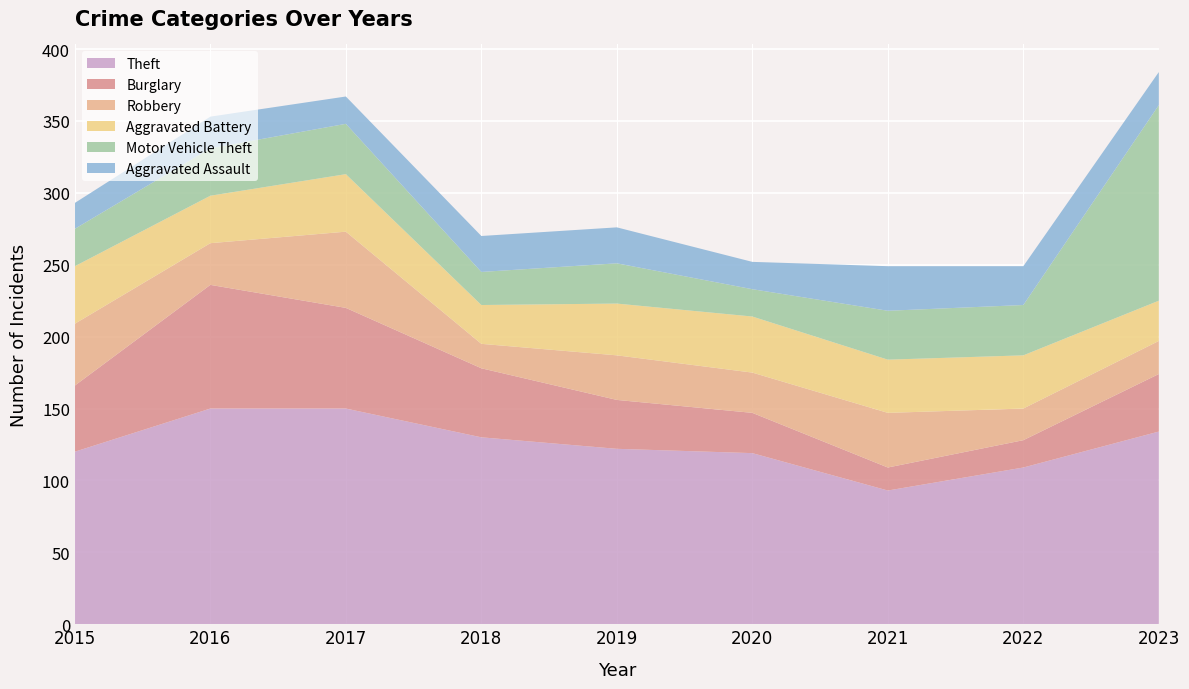

Reading right to left, extract all data points from this chart.

Theft: 134	109	93	119	122	130	150	150	120
Burglary: 40	19	16	28	34	48	70	86	46
Robbery: 23	22	38	28	31	17	53	29	43
Aggravated Battery: 28	37	37	39	36	27	40	33	40
Motor Vehicle Theft: 136	35	34	19	28	23	35	33	26
Aggravated Assault: 23	27	31	19	25	25	19	22	18